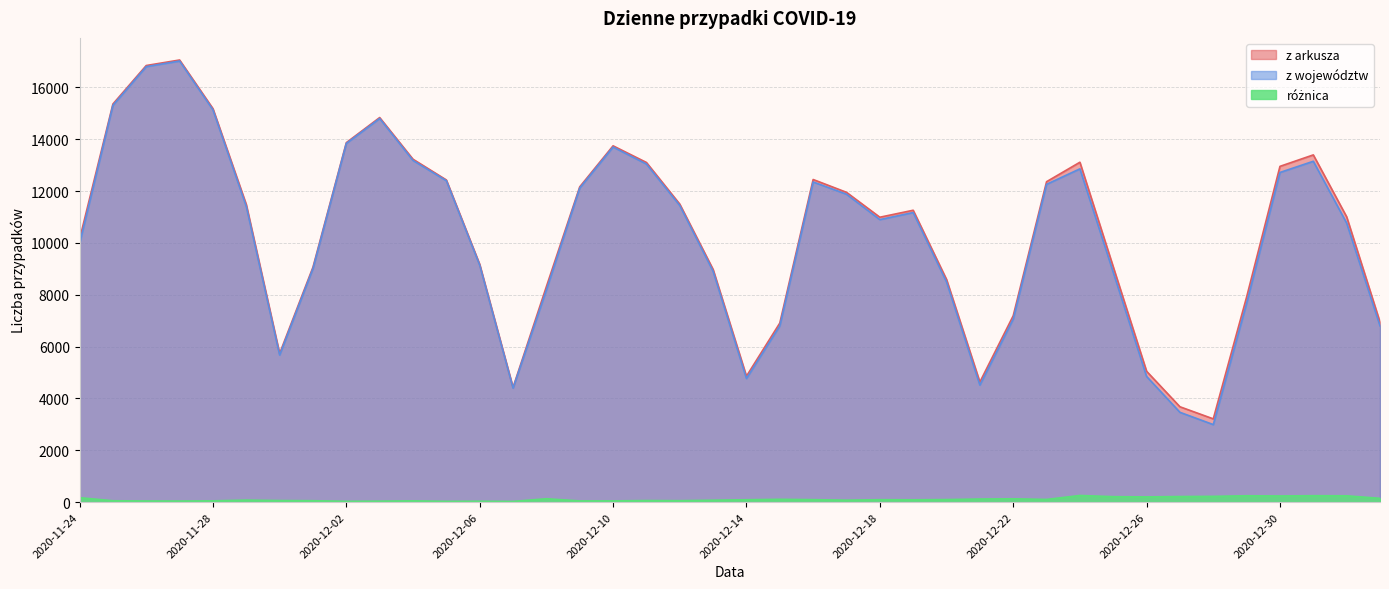

In z arkusza, how many points are higher than both neighbors (excluding endpoints)?

7